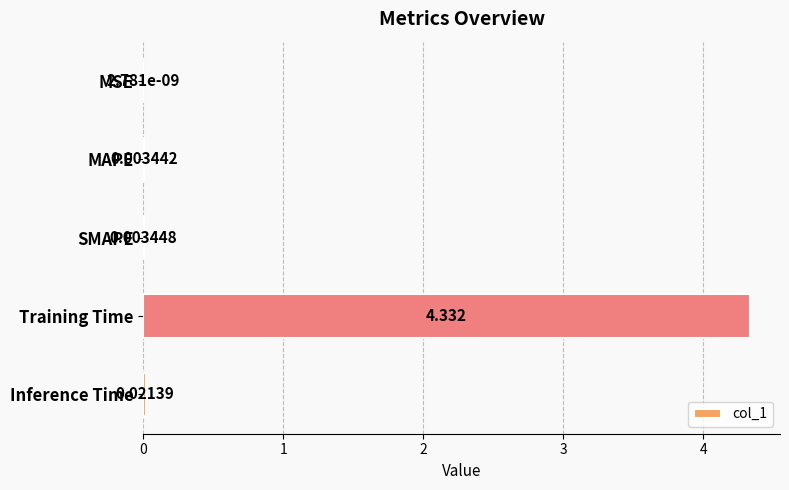

Are the bars grouped side by side (vs. stacked)?

No